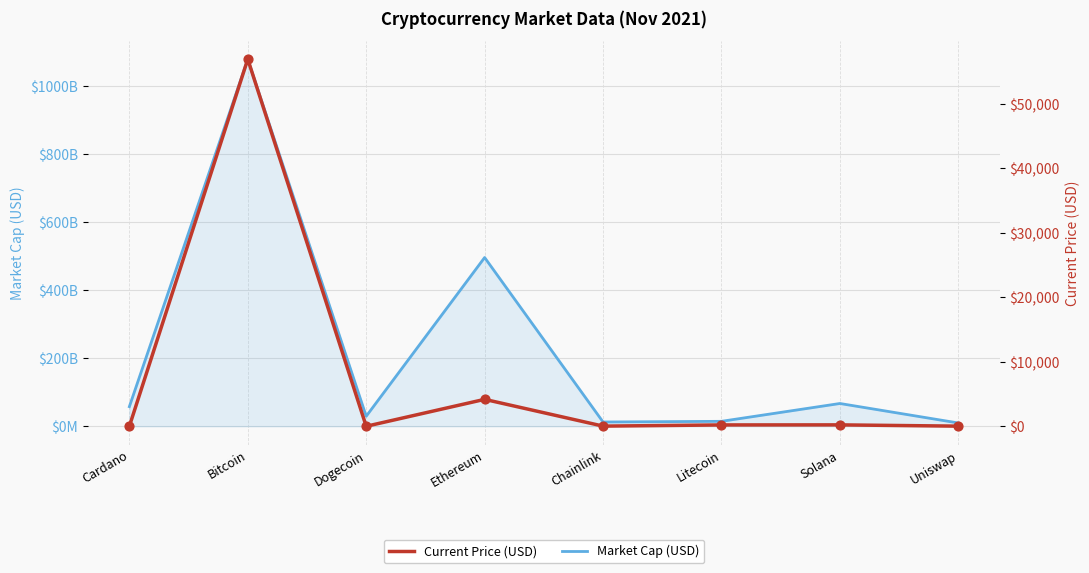

Which series has the largest Y range (max minus min)?

Market Cap (USD)